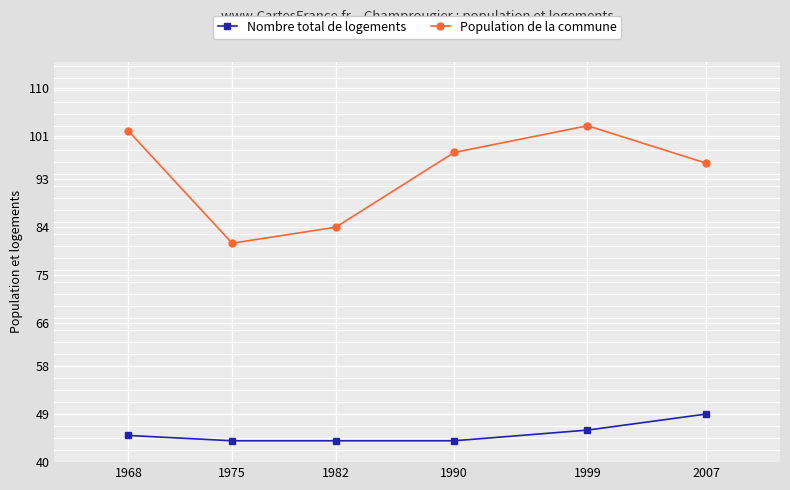

Read the Population de la commune value at 1990.

98